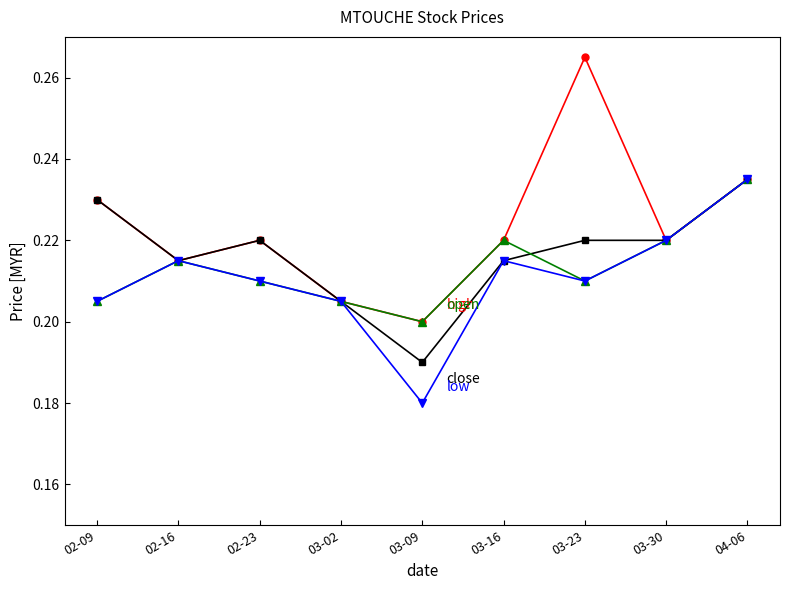

Which label corresponds to the largest value in the chart?

03-23